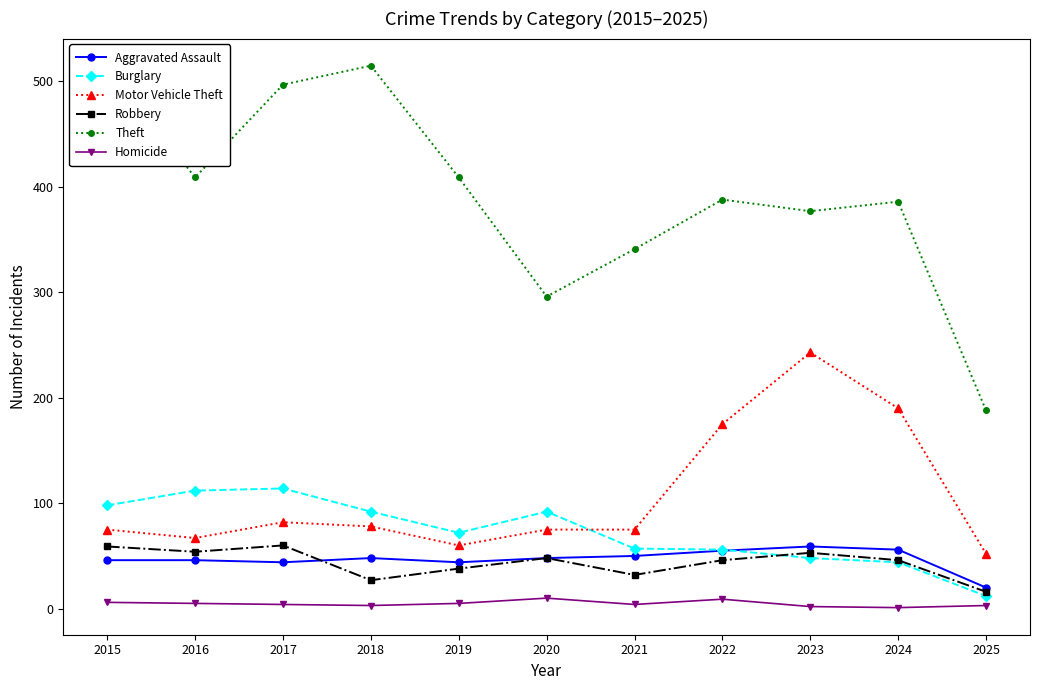

How many values in the Theft series exceed 388?

5